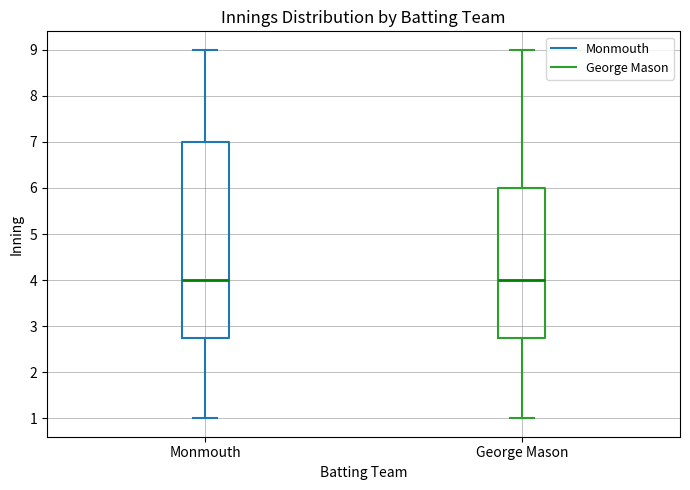

Which box is the tallest, from its lower edge to its upper edge?

Monmouth